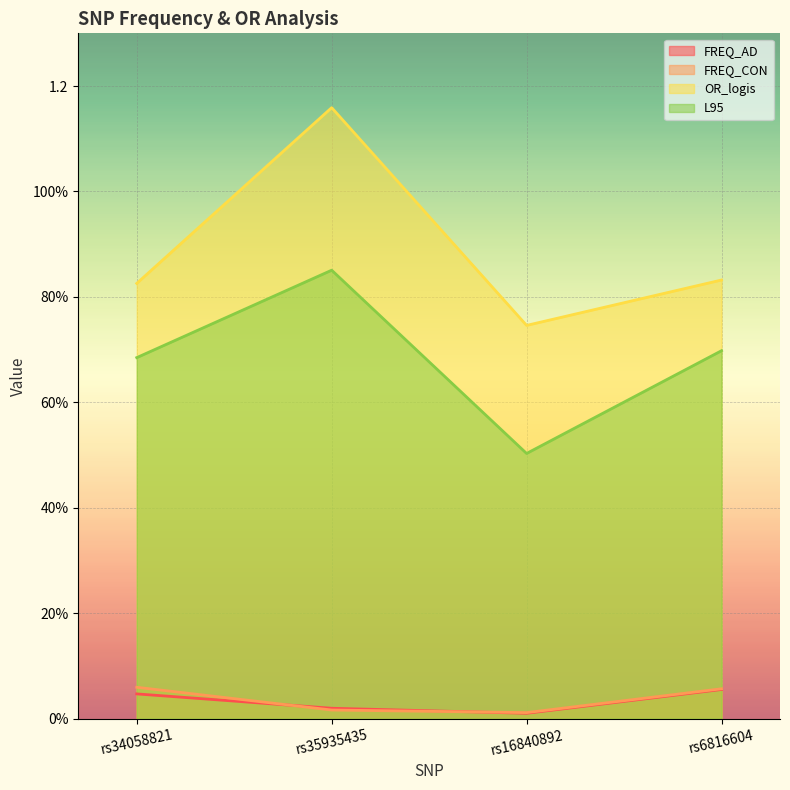

Which series has the widest spread of values?

OR_logis